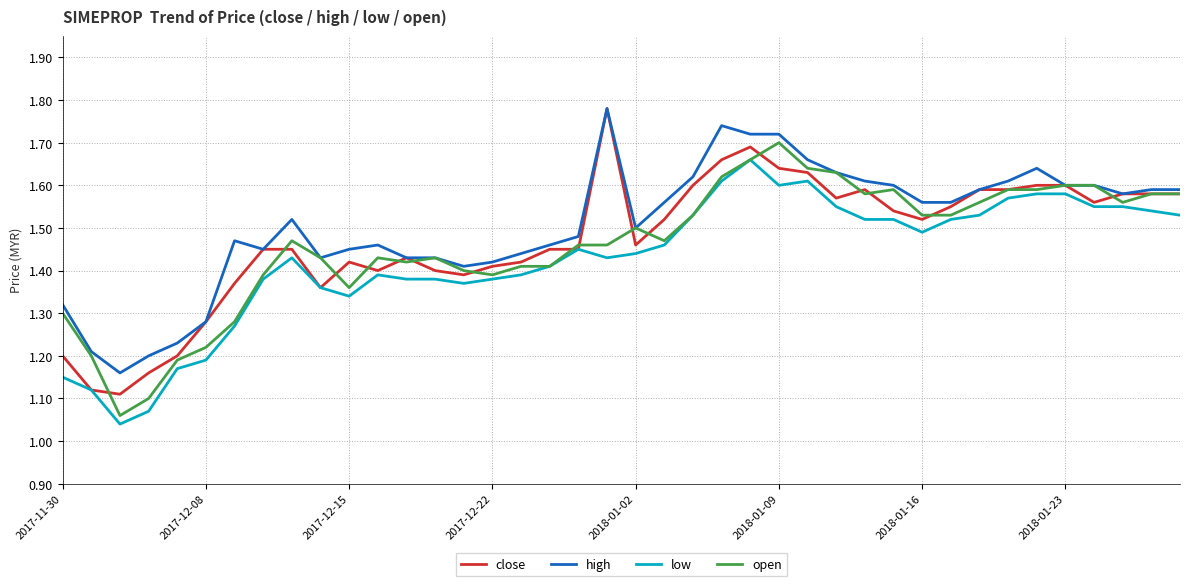

Reading left to right, transcribe all the data shown in this chart.

close: 1.2	1.1	1.1	1.2	1.2	1.3	1.4	1.4	1.4	1.4	1.4	1.4	1.4	1.4	1.4	1.4	1.4	1.4	1.4	1.8	1.5	1.5	1.6	1.7	1.7	1.6	1.6	1.6	1.6	1.5	1.5	1.6	1.6	1.6	1.6	1.6	1.6	1.6	1.6	1.6
high: 1.3	1.2	1.2	1.2	1.2	1.3	1.5	1.4	1.5	1.4	1.4	1.5	1.4	1.4	1.4	1.4	1.4	1.5	1.5	1.8	1.5	1.6	1.6	1.7	1.7	1.7	1.7	1.6	1.6	1.6	1.6	1.6	1.6	1.6	1.6	1.6	1.6	1.6	1.6	1.6
low: 1.1	1.1	1.0	1.1	1.2	1.2	1.3	1.4	1.4	1.4	1.3	1.4	1.4	1.4	1.4	1.4	1.4	1.4	1.4	1.4	1.4	1.5	1.5	1.6	1.7	1.6	1.6	1.6	1.5	1.5	1.5	1.5	1.5	1.6	1.6	1.6	1.6	1.6	1.5	1.5
open: 1.3	1.2	1.1	1.1	1.2	1.2	1.3	1.4	1.5	1.4	1.4	1.4	1.4	1.4	1.4	1.4	1.4	1.4	1.5	1.5	1.5	1.5	1.5	1.6	1.7	1.7	1.6	1.6	1.6	1.6	1.5	1.5	1.6	1.6	1.6	1.6	1.6	1.6	1.6	1.6